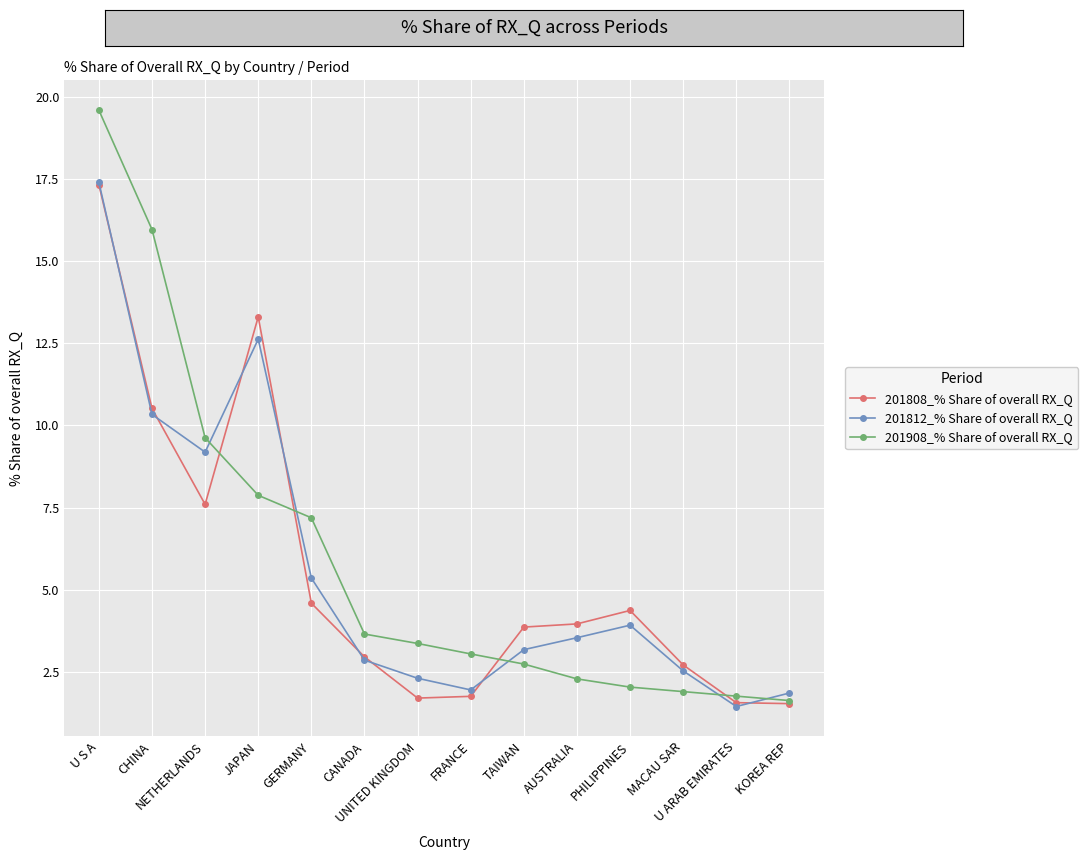

How many times do 201812_% Share of overall RX_Q and 201908_% Share of overall RX_Q cross each other?

5